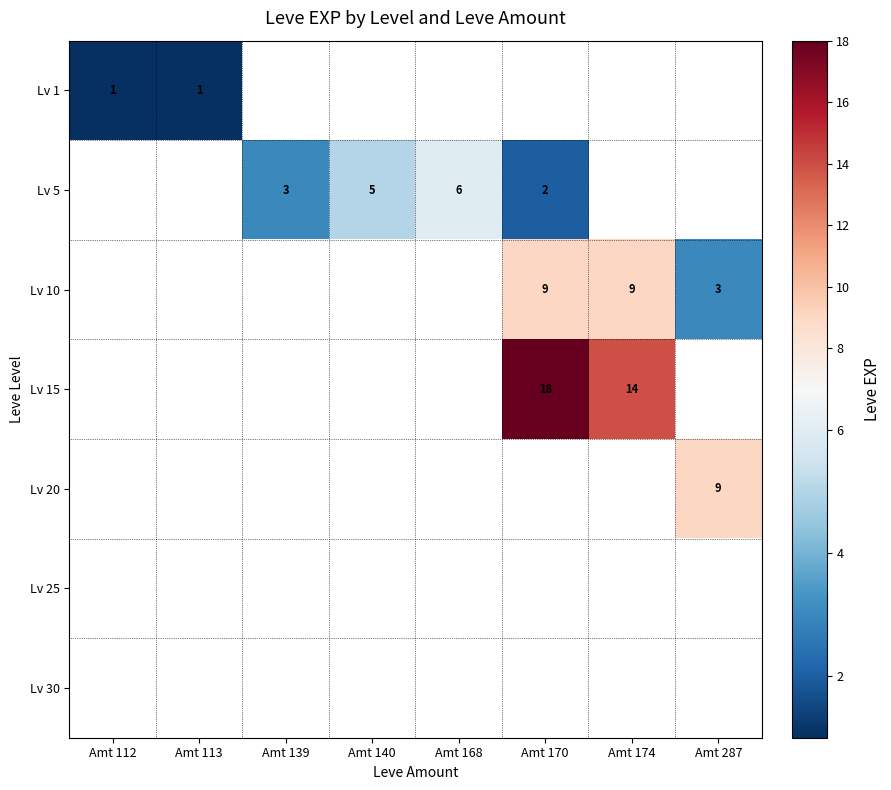

True or false: Lv 5 has a value of 3 at Amt 139.

True